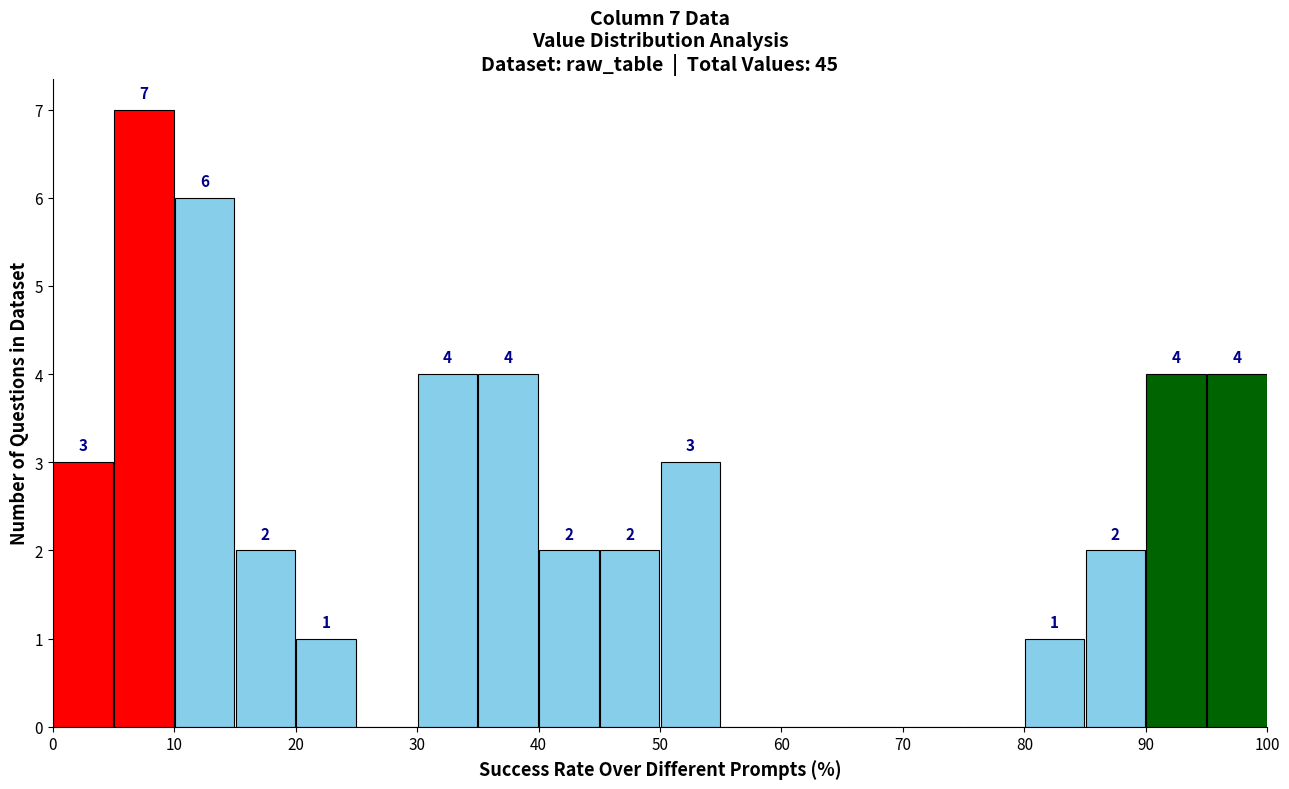

Which range on the x-axis has the tallest bar?

5 to 10